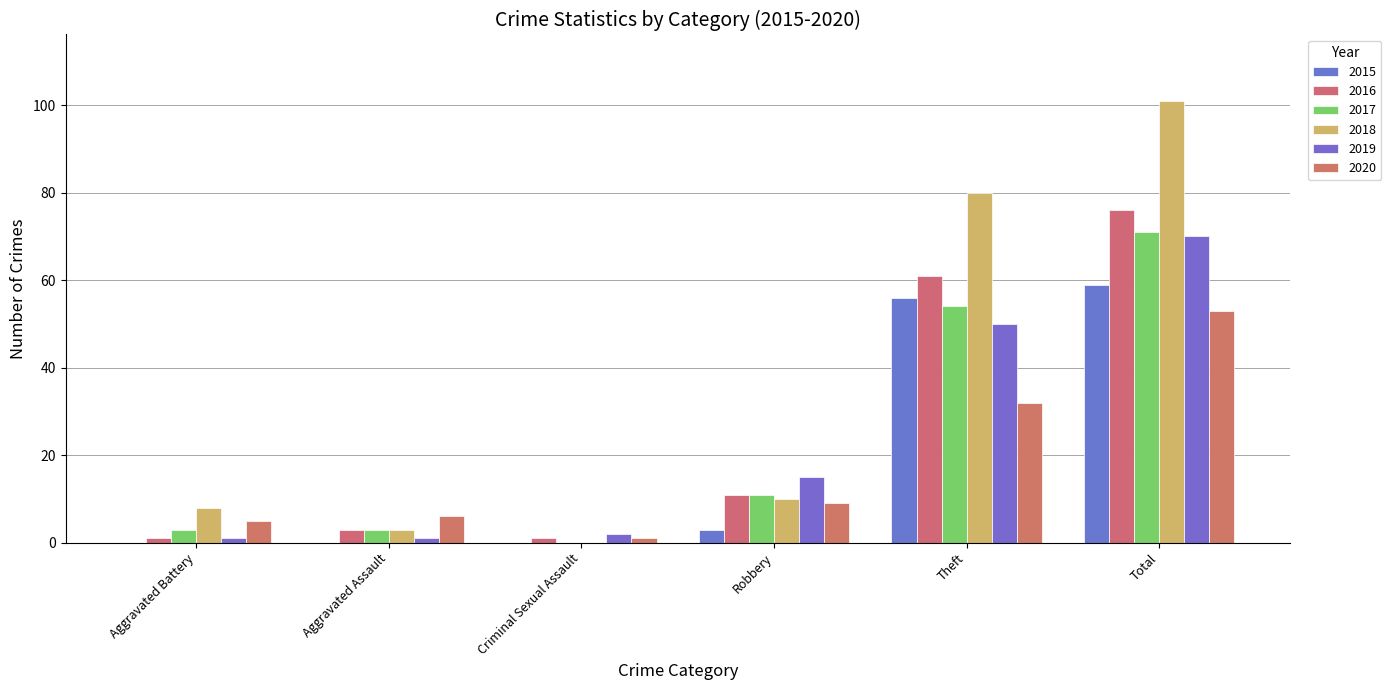

Reading left to right, extract all data points from this chart.

2015: Aggravated Battery=0	Aggravated Assault=0	Criminal Sexual Assault=0	Robbery=3	Theft=56	Total=59
2016: Aggravated Battery=1	Aggravated Assault=3	Criminal Sexual Assault=1	Robbery=11	Theft=61	Total=76
2017: Aggravated Battery=3	Aggravated Assault=3	Criminal Sexual Assault=0	Robbery=11	Theft=54	Total=71
2018: Aggravated Battery=8	Aggravated Assault=3	Criminal Sexual Assault=0	Robbery=10	Theft=80	Total=101
2019: Aggravated Battery=1	Aggravated Assault=1	Criminal Sexual Assault=2	Robbery=15	Theft=50	Total=70
2020: Aggravated Battery=5	Aggravated Assault=6	Criminal Sexual Assault=1	Robbery=9	Theft=32	Total=53